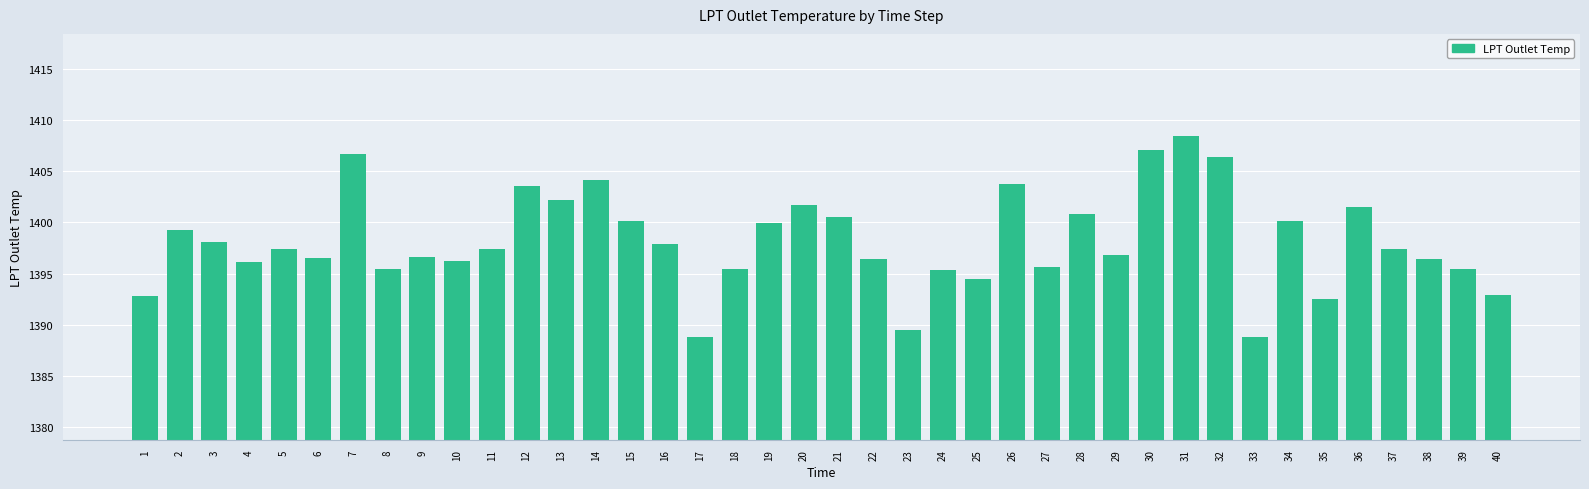

What is the smallest value displayed?

1388.8